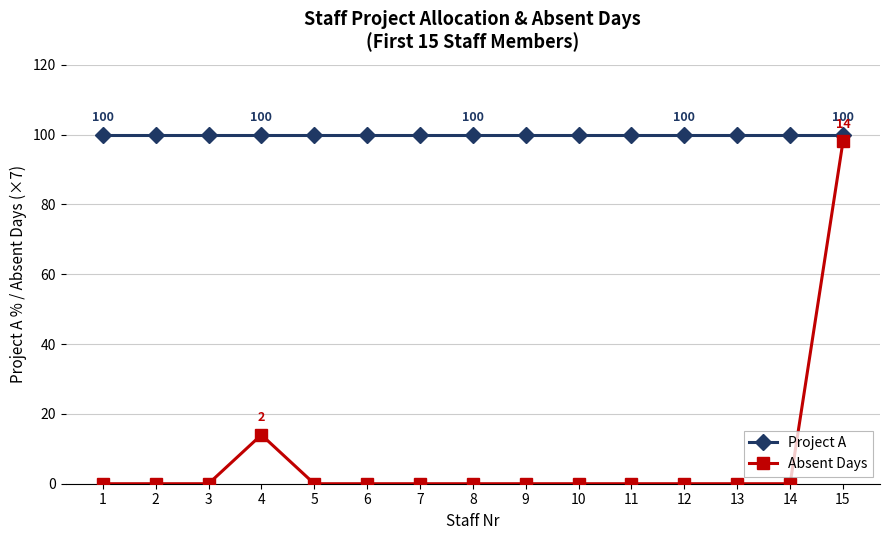

How many lines are shown in the chart?

2